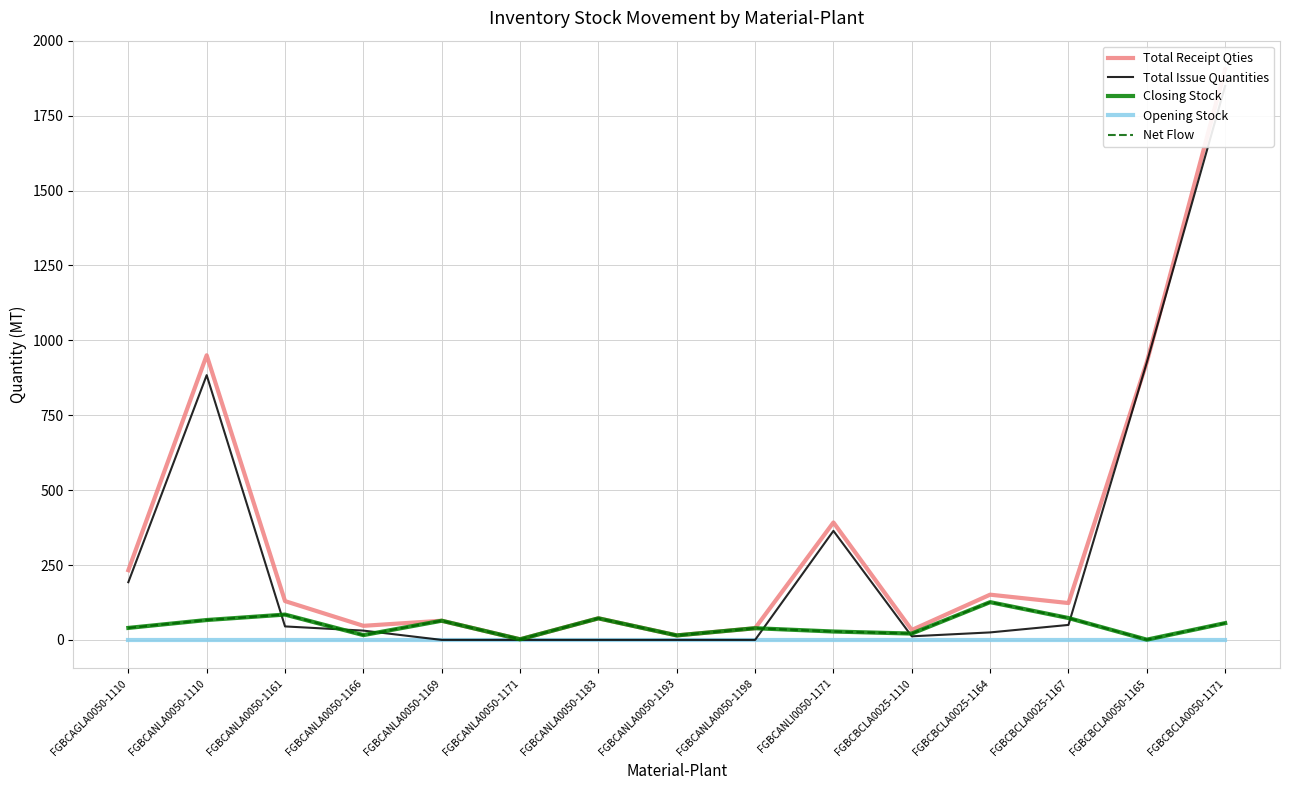

Reading left to right, extract all data points from this chart.

Total Receipt Qties: 232.6	950.0	129.5	47.0	64.0	2.0	72.0	15.0	39.0	392.0	33.1	151.0	123.0	927.0	1905.0
Total Issue Quantities: 192.6	883.7	45.0	31.0	0.0	0.0	0.0	0.0	0.0	364.0	12.0	25.0	50.0	926.1	1849.0
Closing Stock: 40.0	66.3	84.5	16.0	64.0	2.0	72.0	15.0	39.0	28.0	21.1	126.0	73.0	0.8	56.0
Opening Stock: 0.0	0.0	0.0	0.0	0.0	0.0	0.0	0.0	0.0	0.0	0.0	0.0	0.0	0.0	0.0
Net Flow: 40.0	66.3	84.5	16.0	64.0	2.0	72.0	15.0	39.0	28.0	21.1	126.0	73.0	0.8	56.0